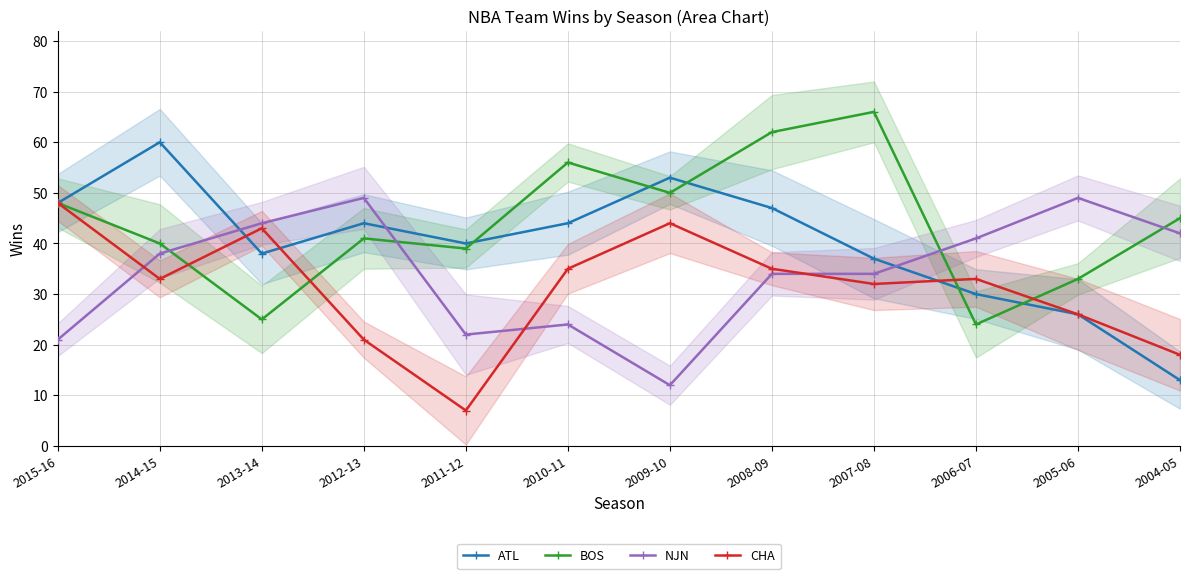

Rank the categories by BOS value from lowest to highest.

2006-07, 2013-14, 2005-06, 2011-12, 2014-15, 2012-13, 2004-05, 2015-16, 2009-10, 2010-11, 2008-09, 2007-08